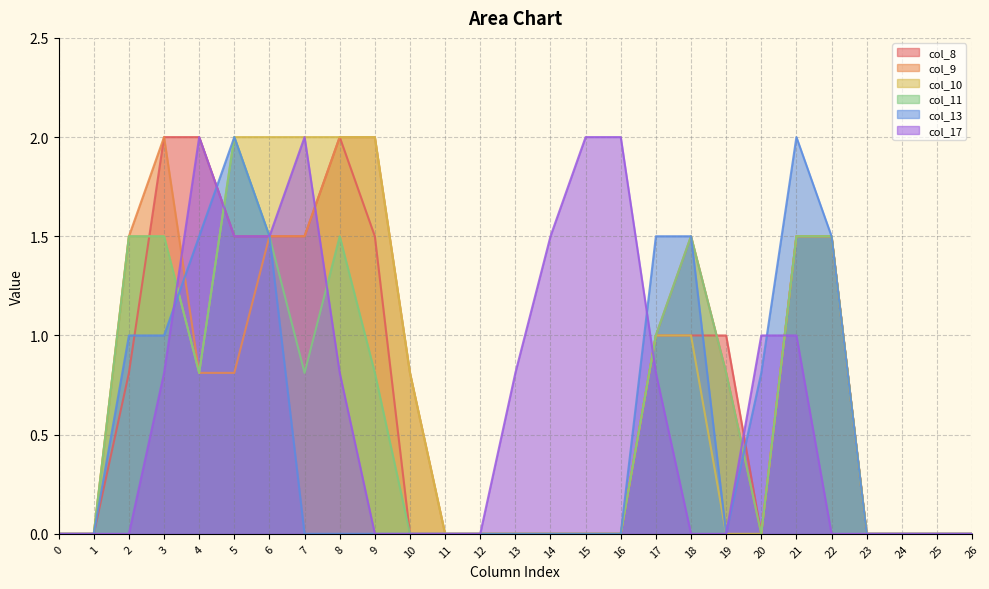

At how many categories does at least one series exceed 1?

15